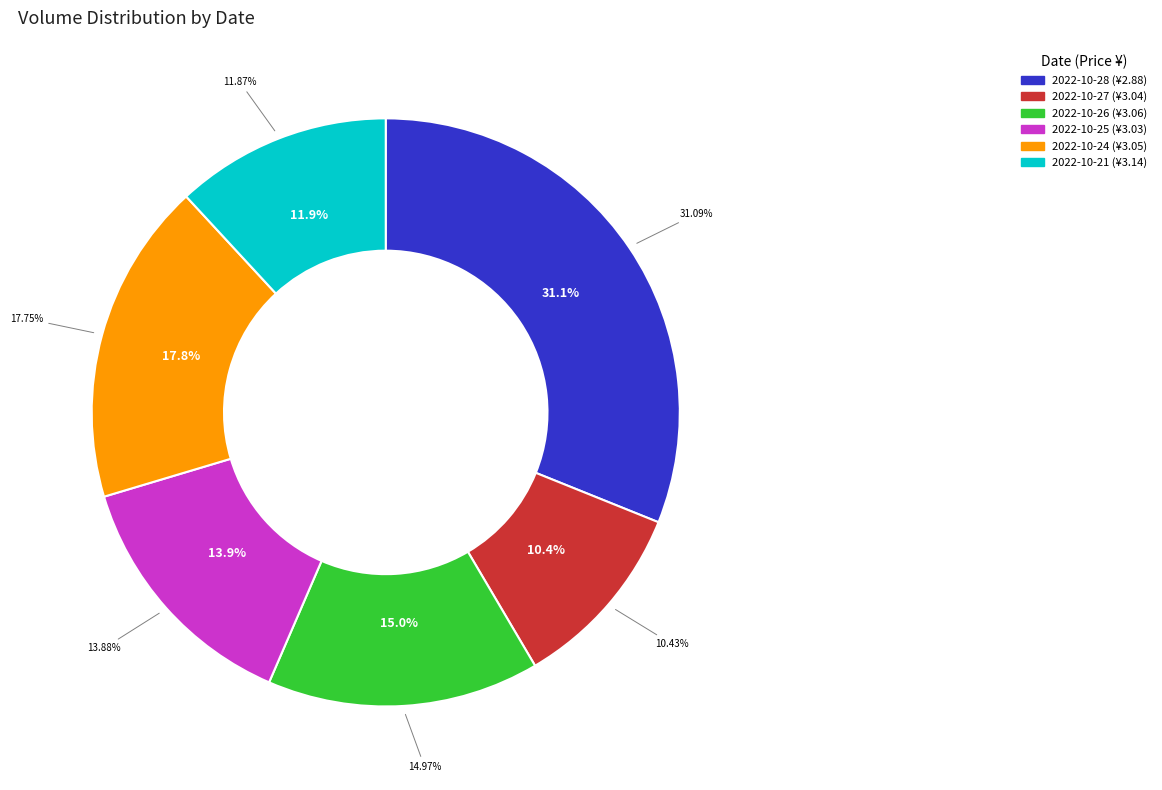

How many slices are in this pie chart?

6